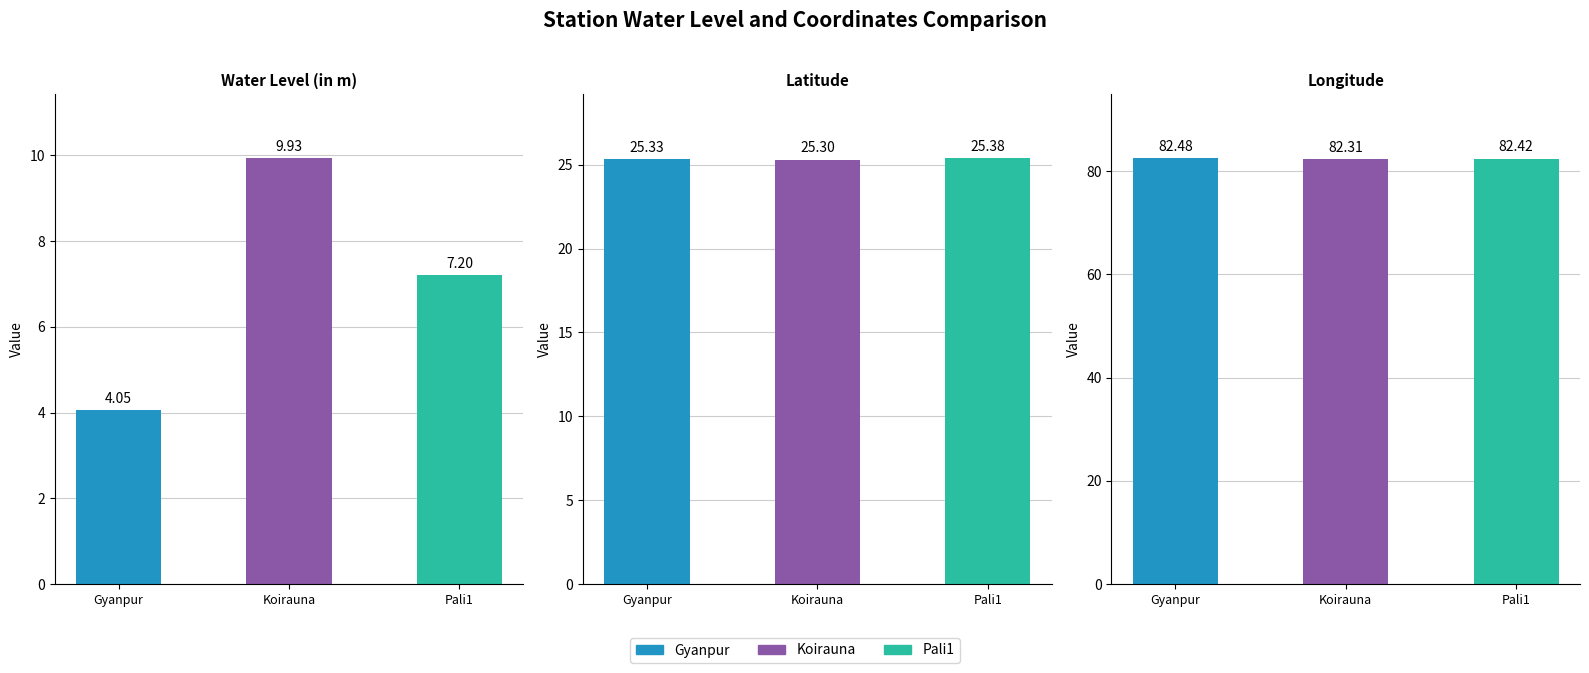

Reading right to left, list all the values displayed in this chart.

water_level (in m): Pali1=7.2	Koirauna=9.9	Gyanpur=4.0
lat: Pali1=25.4	Koirauna=25.3	Gyanpur=25.3
long: Pali1=82.4	Koirauna=82.3	Gyanpur=82.5